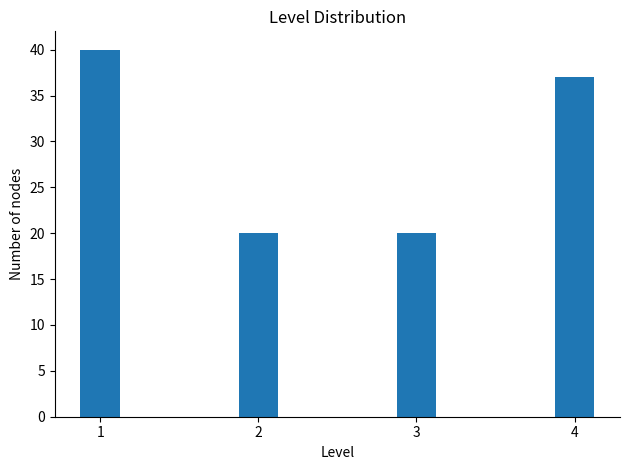

Reading left to right, transcribe all the data shown in this chart.

40	20	20	37